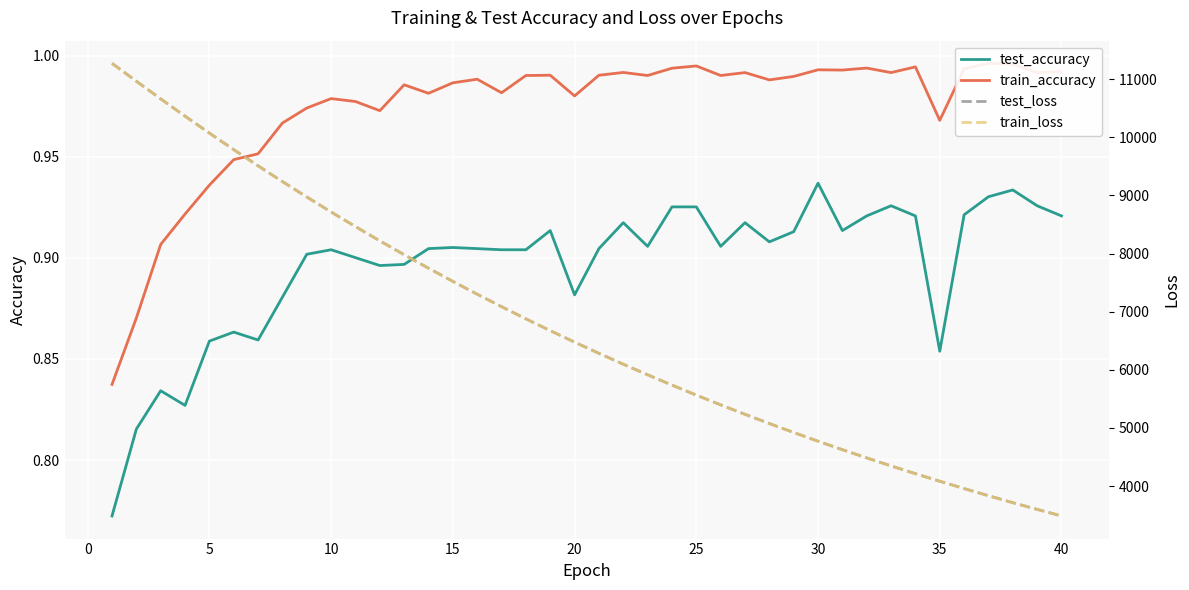

True or false: test_loss has a value of 6497.8 at 30.

False